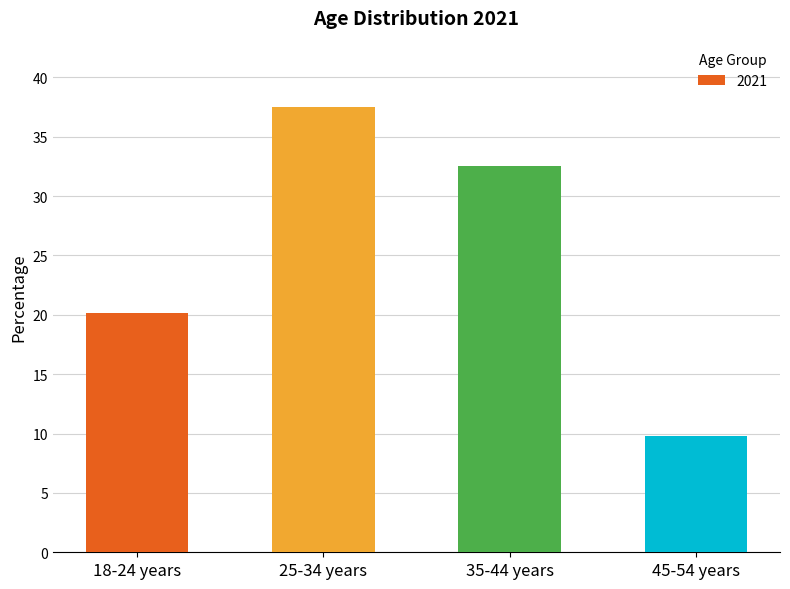

At which label is the value closest to 23?

18-24 years